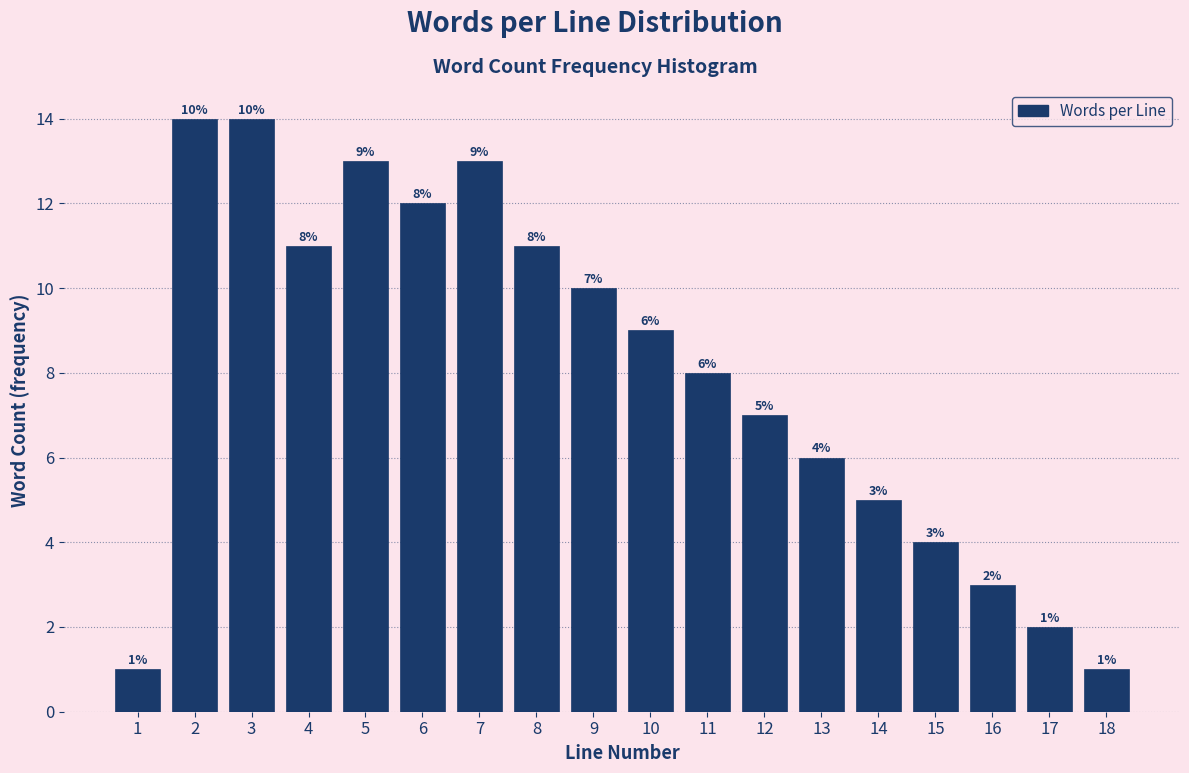

Reading left to right, extract all data points from this chart.

1	14	14	11	13	12	13	11	10	9	8	7	6	5	4	3	2	1